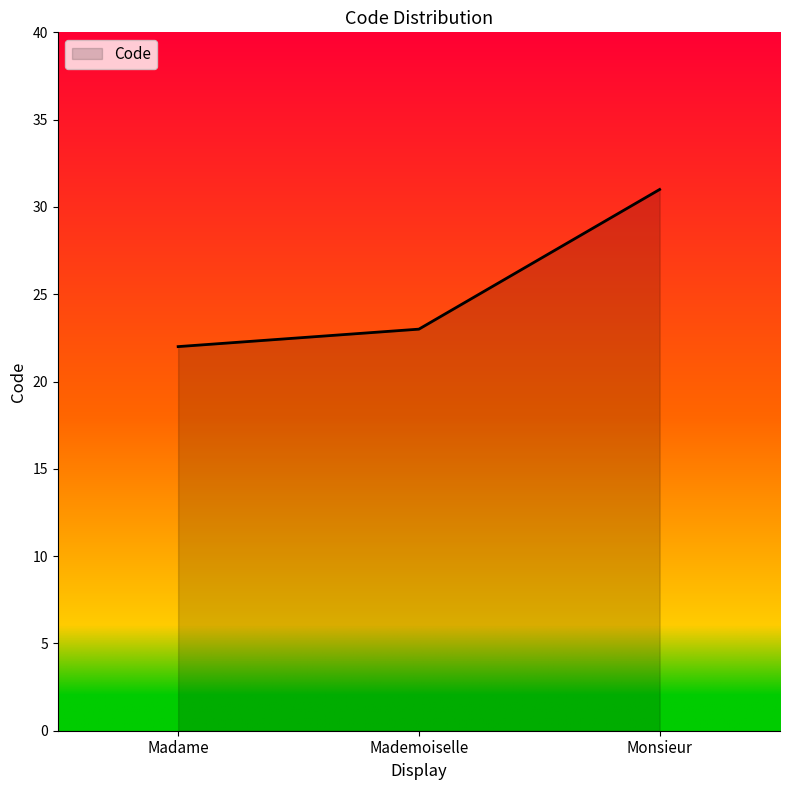

The value at Monsieur is 31. True or false?

True